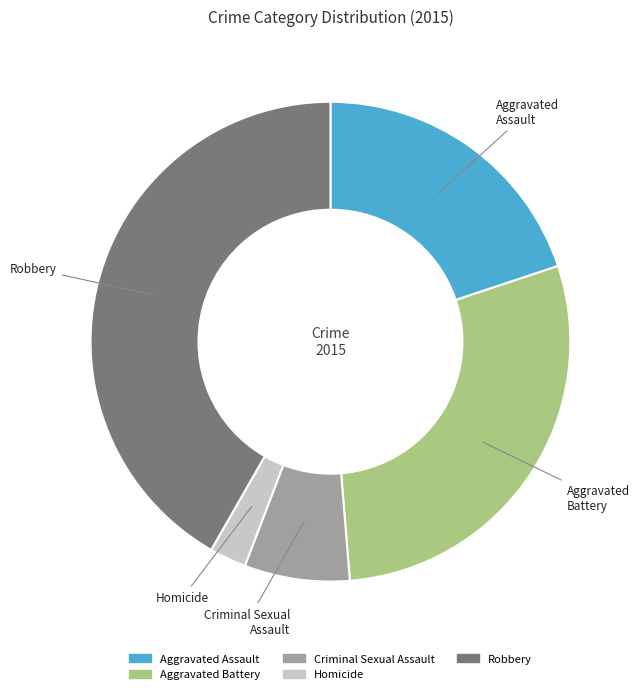

What is the smallest slice in the pie chart?

Homicide